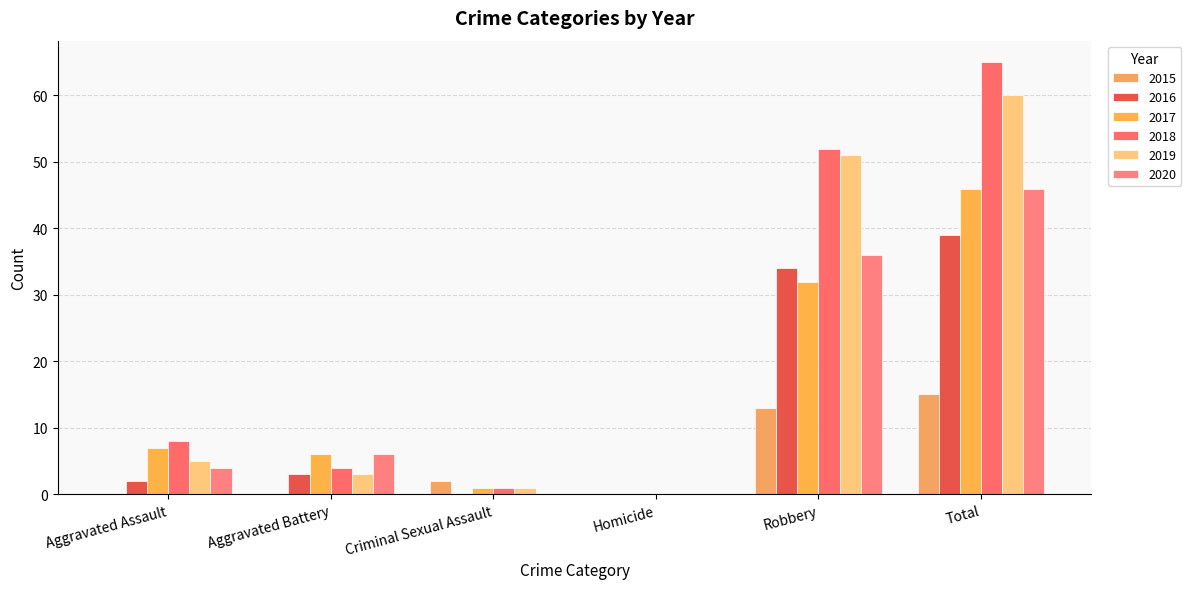

What is the sum of the 2020 values at Robbery and Homicide?

36